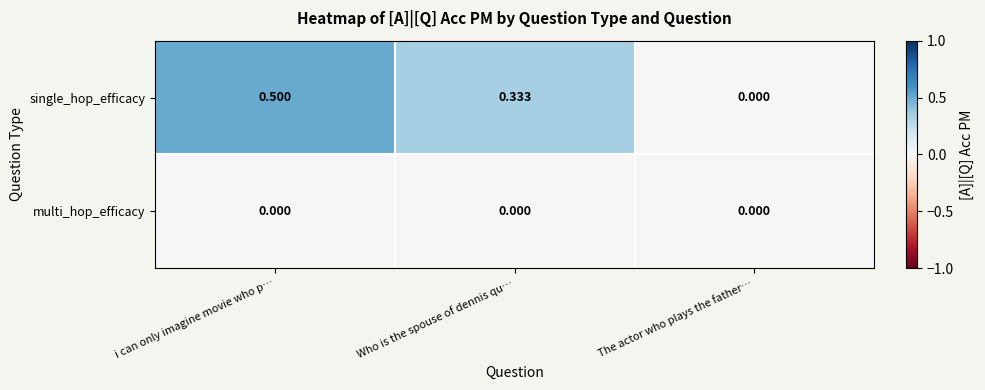

Which series changed the most between Who is the spouse of dennis qu… and The actor who plays the father…?

single_hop_efficacy